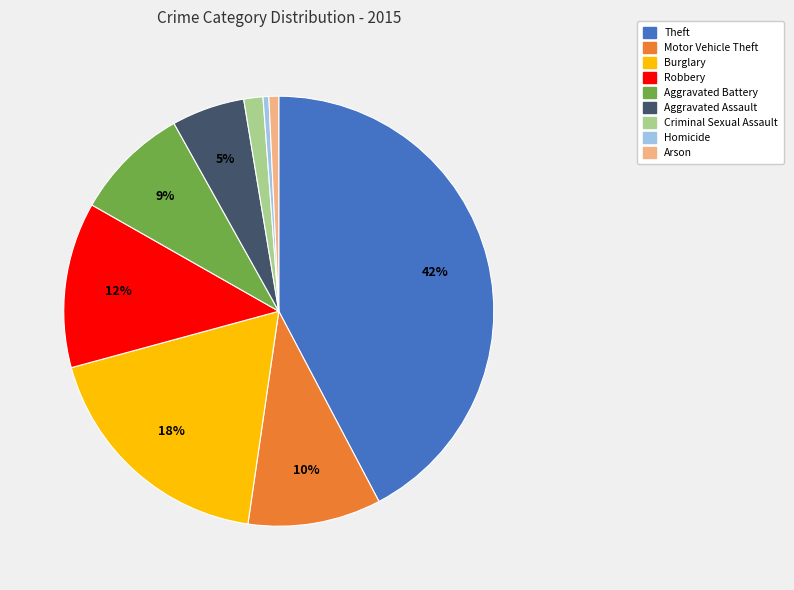

Which has a higher value, Arson or Aggravated Assault?

Aggravated Assault